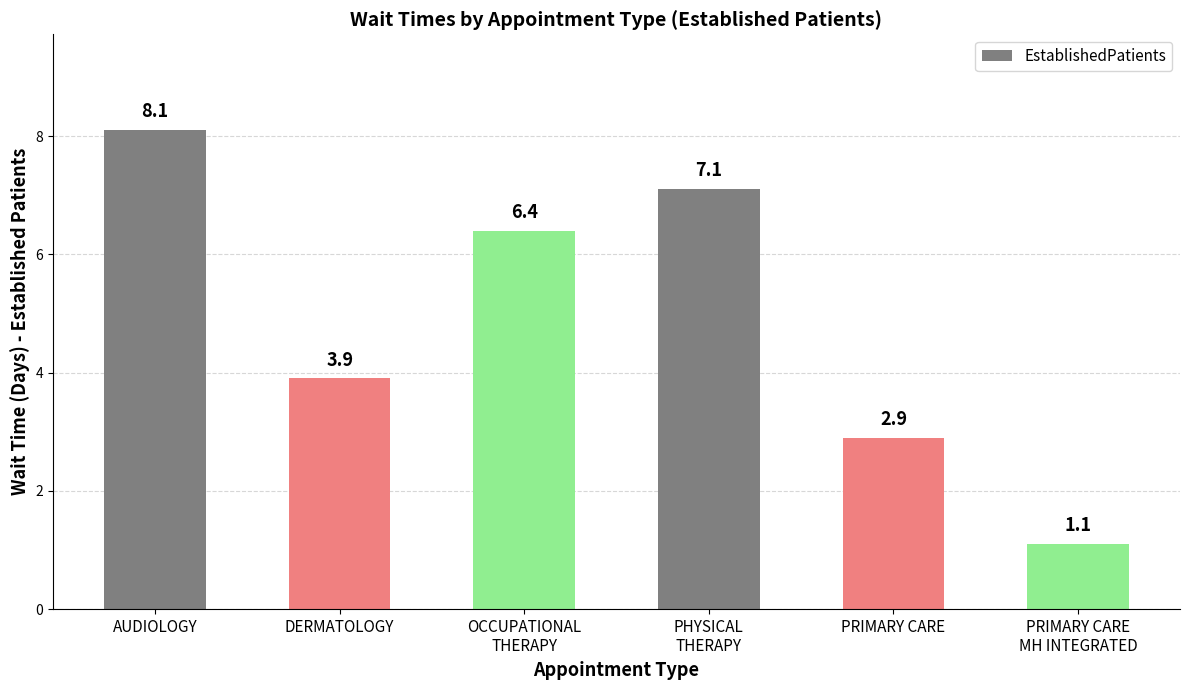

Reading left to right, list all the values displayed in this chart.

AUDIOLOGY=8.1	DERMATOLOGY=3.9	OCCUPATIONAL
THERAPY=6.4	PHYSICAL
THERAPY=7.1	PRIMARY CARE=2.9	PRIMARY CARE
MH INTEGRATED=1.1